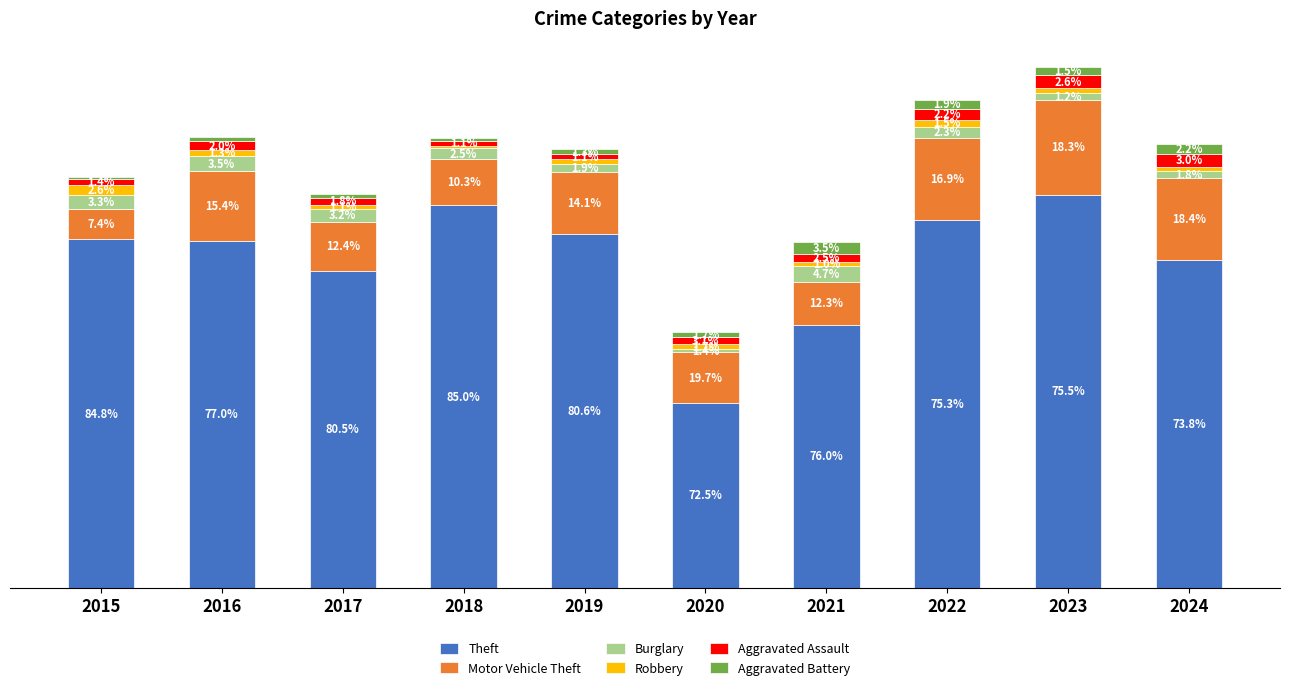

Between 2015 and 2016, which series saw the biggest shift?

Motor Vehicle Theft